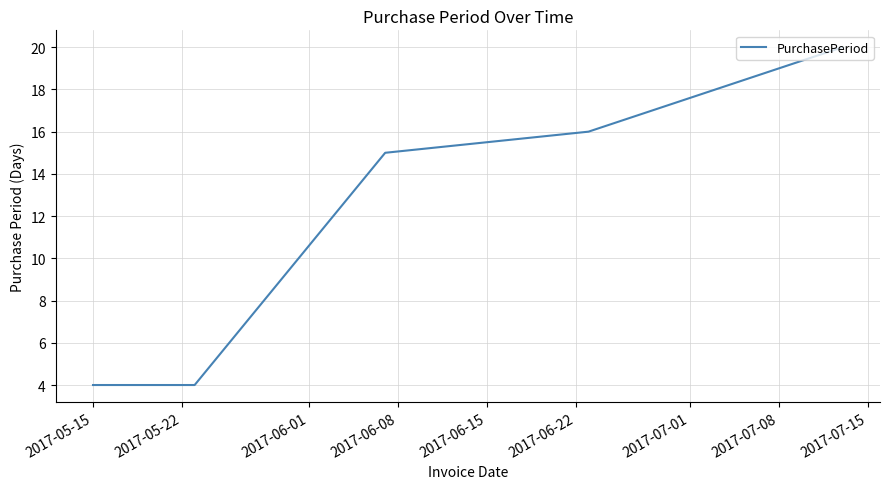

What is the difference between the maximum and second lowest values?

16